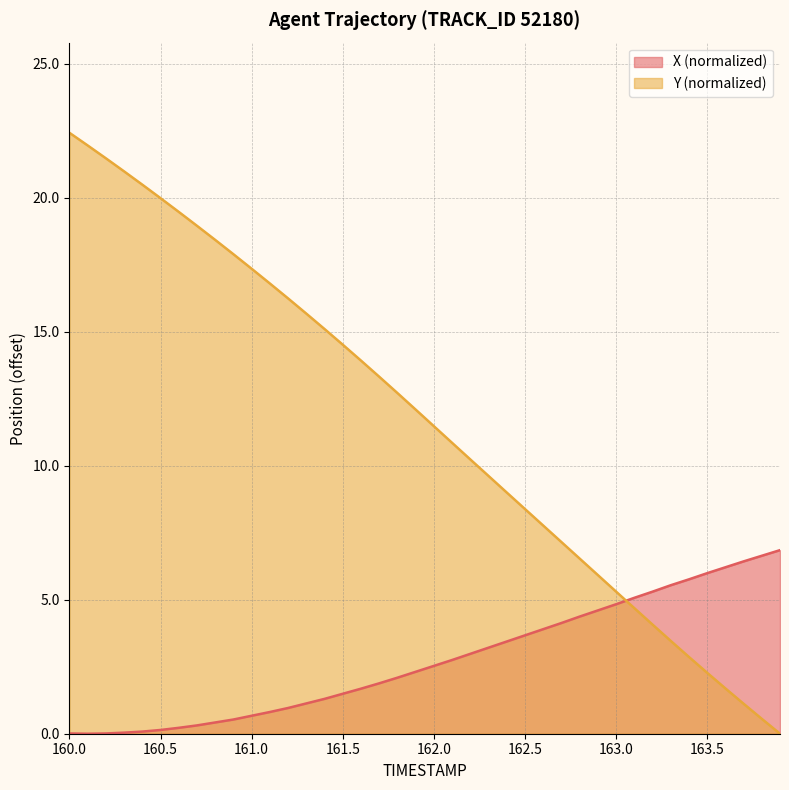

Does the chart display data point markers on the line(s)?

No